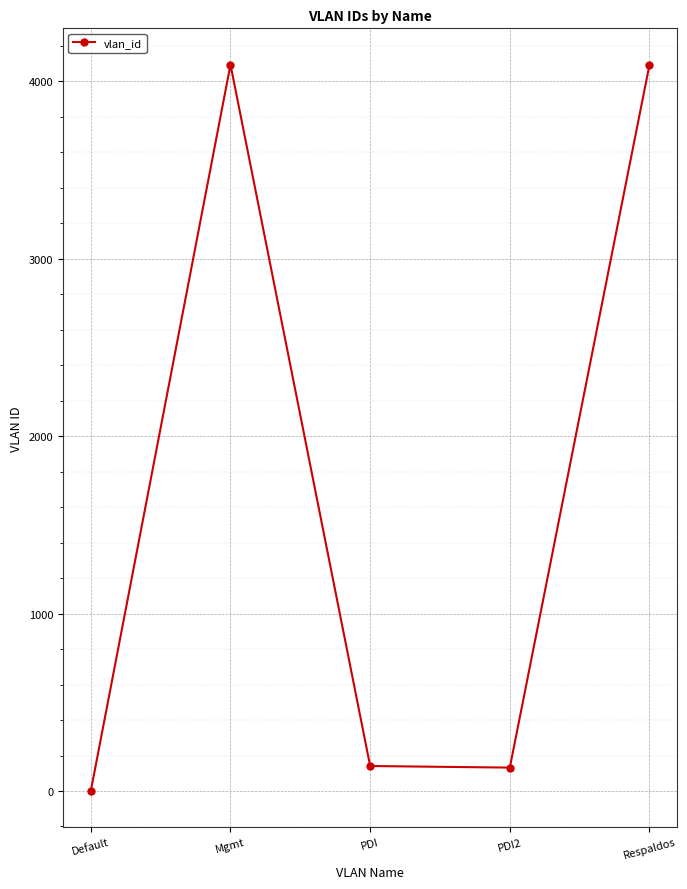

What is the value of the 1st point from the left?

1